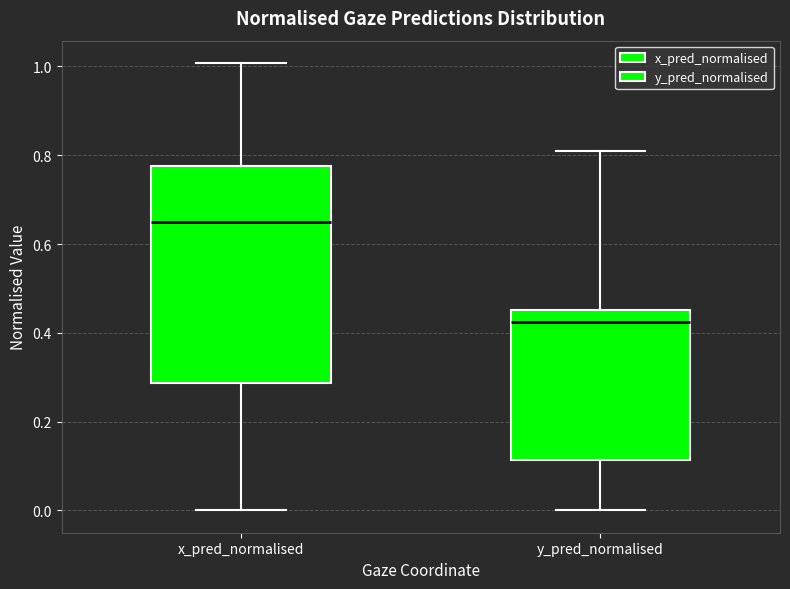

Reading left to right, transcribe this box plot: for each box, give where its median line is, the range the box spans, and where its two whiskers end, as read against the y-axis. The values are not printed on the chart, so give them approximately, as read against the axis.

x_pred_normalised: median 0.64, box 0.28 to 0.78, whiskers 0.00 to 1.00
y_pred_normalised: median 0.42, box 0.12 to 0.46, whiskers 0.00 to 0.80